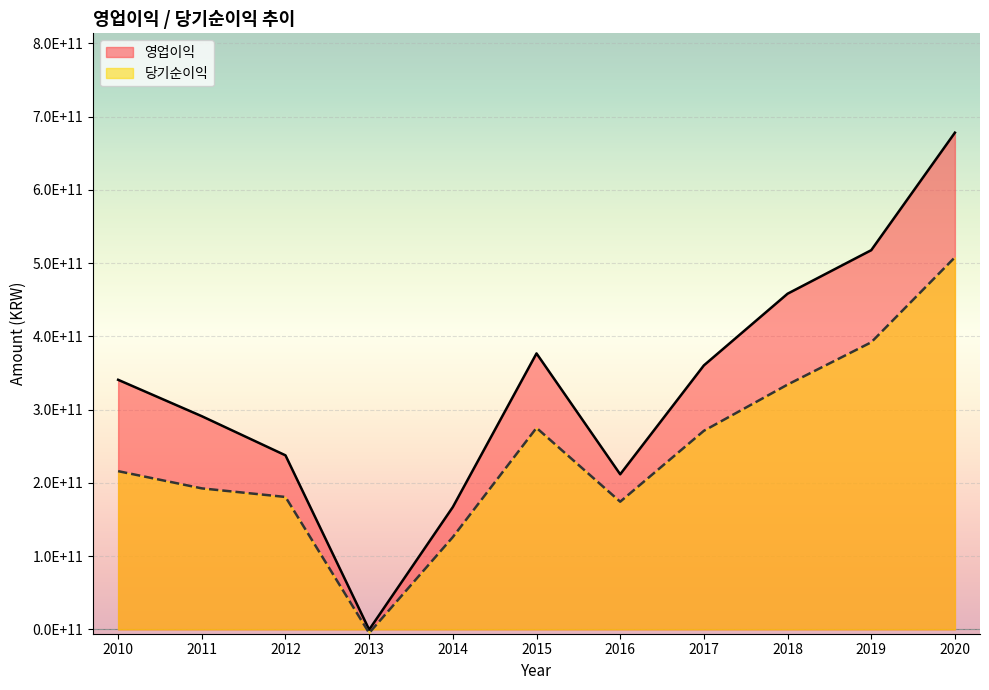

Reading left to right, what are all the values shown in this chart?

당기순이익: 2010=215961996806	2011=192454171519	2012=180724929468	2013=-4955320567	2014=125990662455	2015=275044859743	2016=174242354376	2017=271033666714	2018=334085544815	2019=391828924230	2020=507787363540
영업이익: 2010=340653079629	2011=290956730533	2012=237538169520	2013=-392293478	2014=166982445668	2015=376659893655	2016=211669921738	2017=360313404406	2018=458126745579	2019=517559055108	2020=677961328014